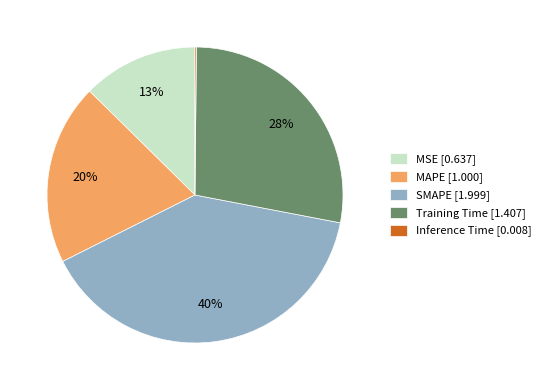

Do MSE [0.637] and MAPE [1.000] together represent more than half of the pie?

No